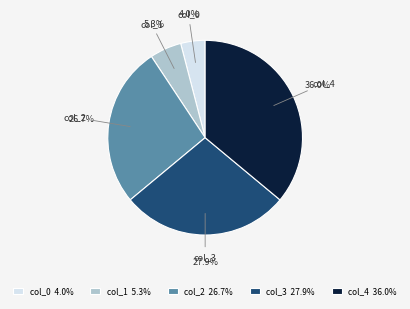

What percentage is the col_1 slice, to the nearest percent?

5%